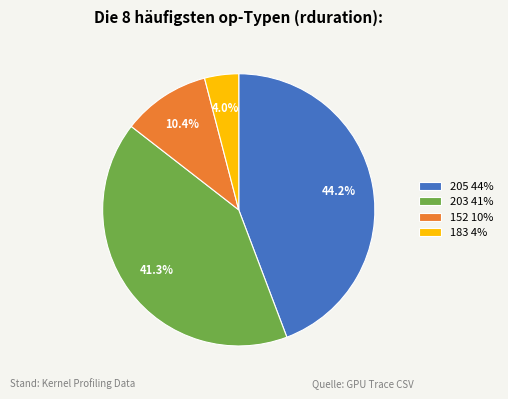

Does any single category account for the majority?

No